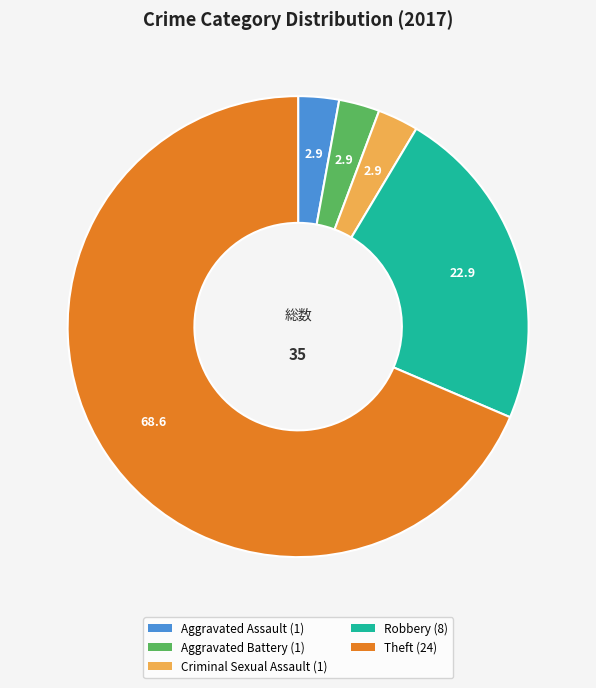

Is there any slice that represents more than half of the pie?

Yes